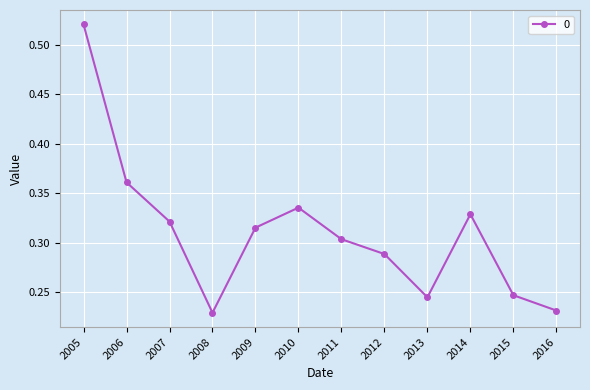

The chart shows a value of 0.2 at 2014. True or false?

False